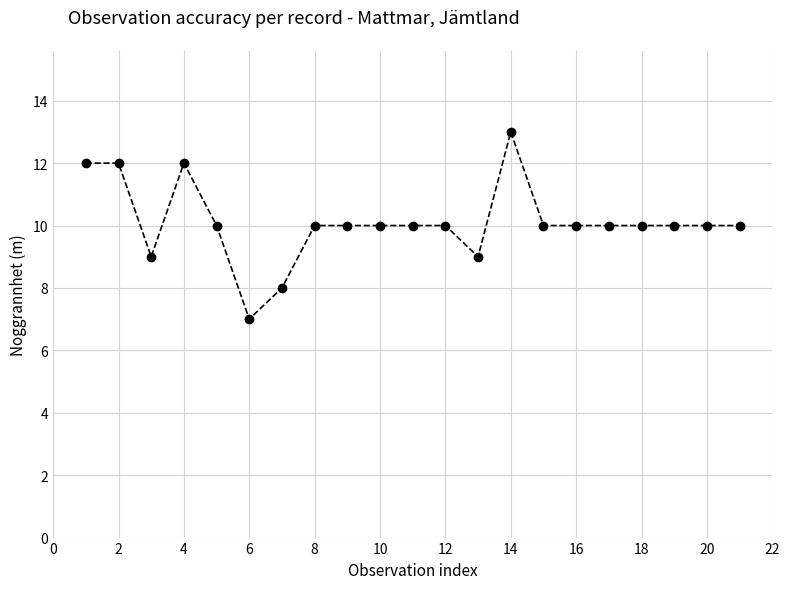

What is the value of the 2nd point from the left?

12